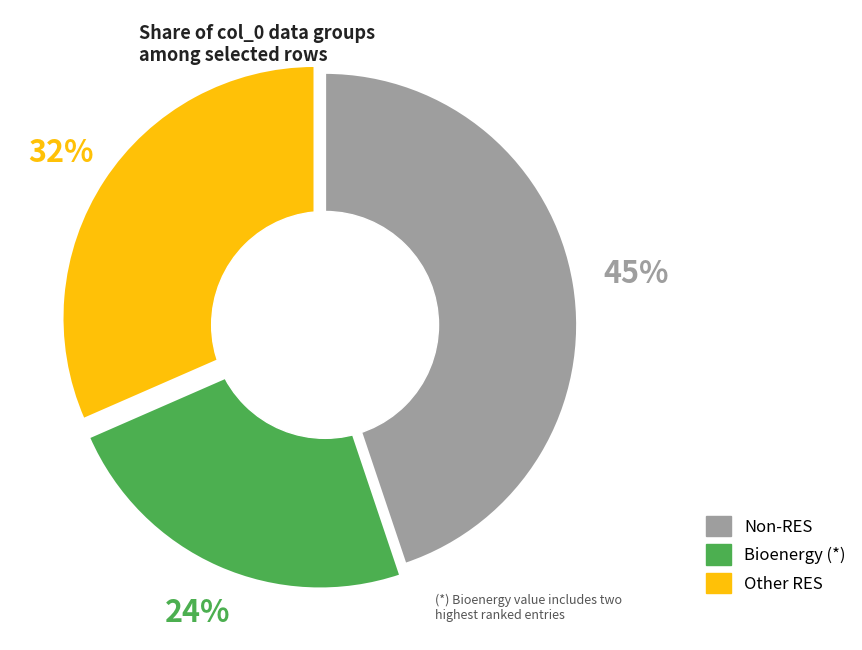

Count the number of slices in the pie.

3